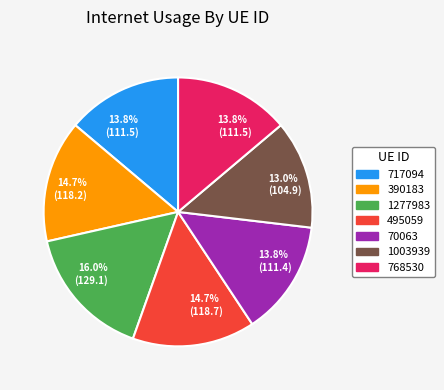

What is the smallest slice in the pie chart?

1003939